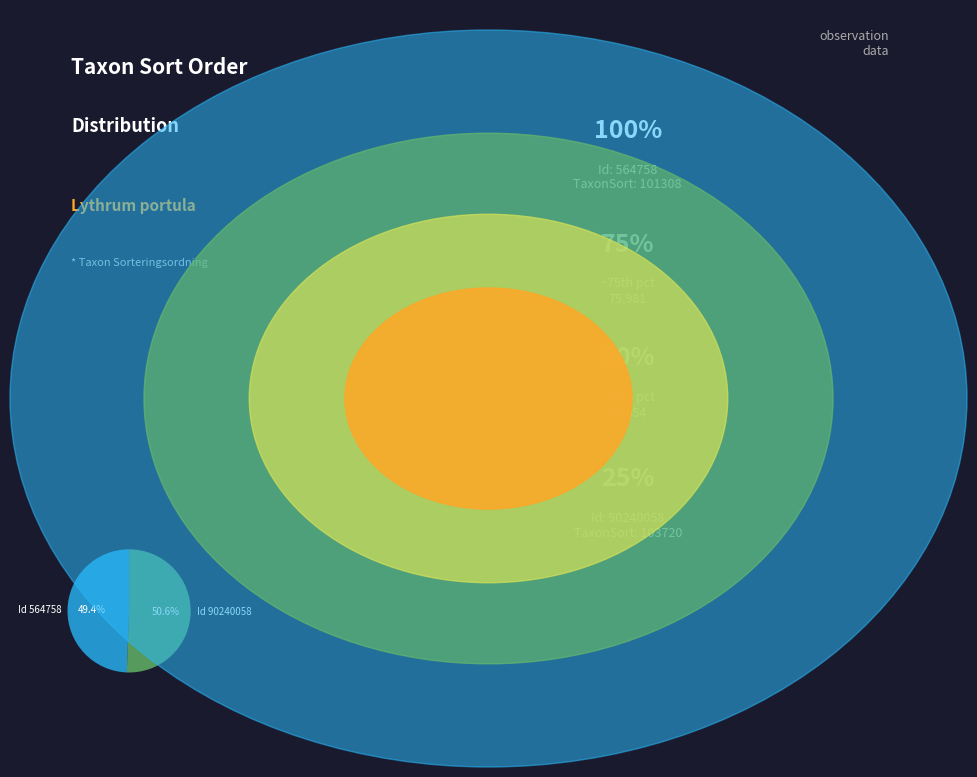

What is the majority slice?

Id 90240058